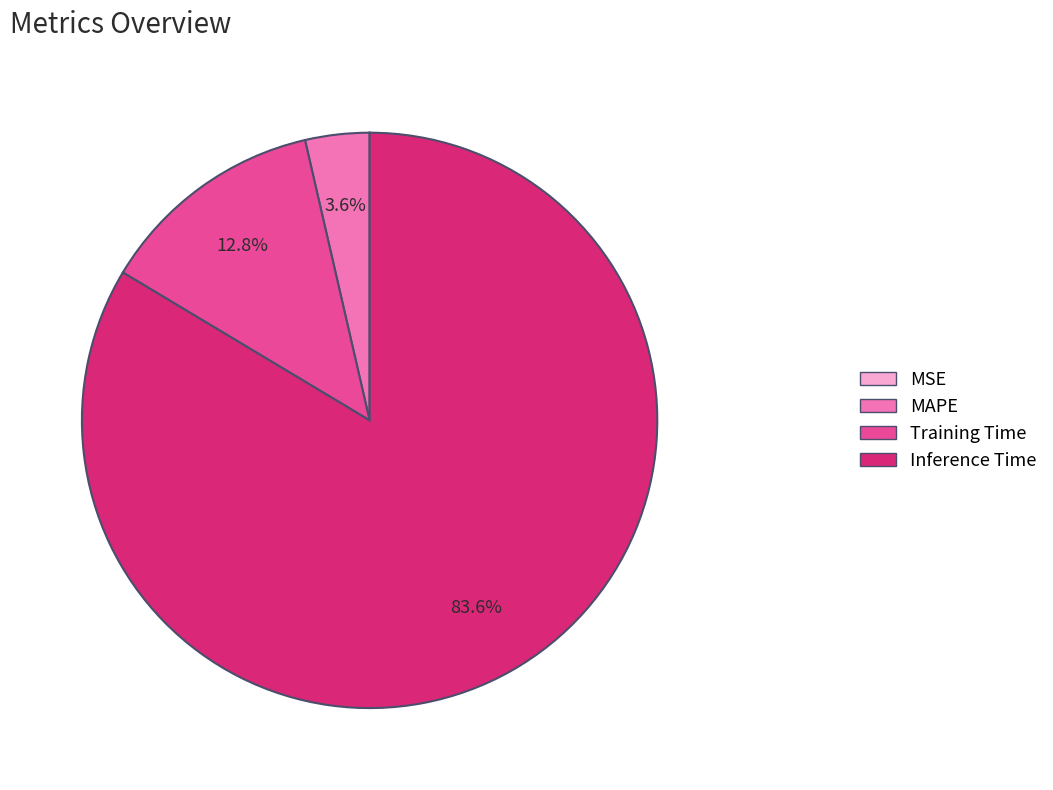

Which category has the biggest portion of the pie?

Inference Time